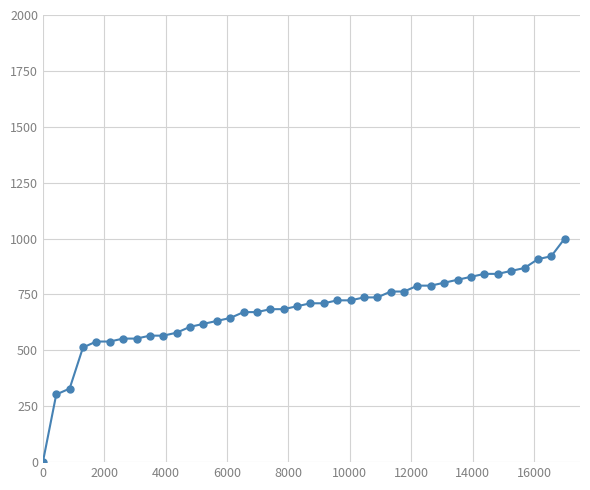

What is the sum of all values?

27078.9